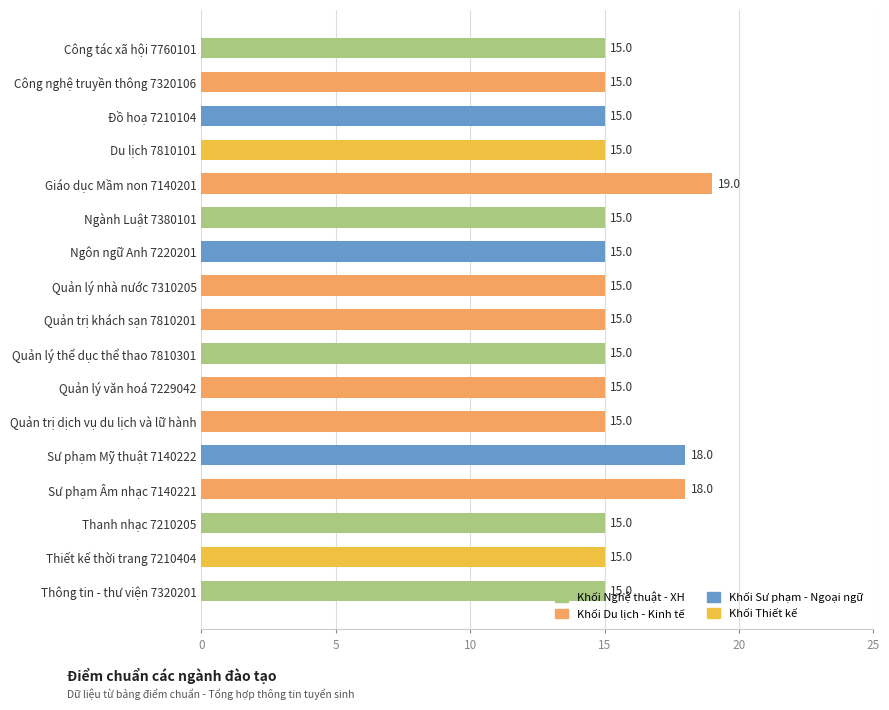

Count the values in the range 15 to 16.

14